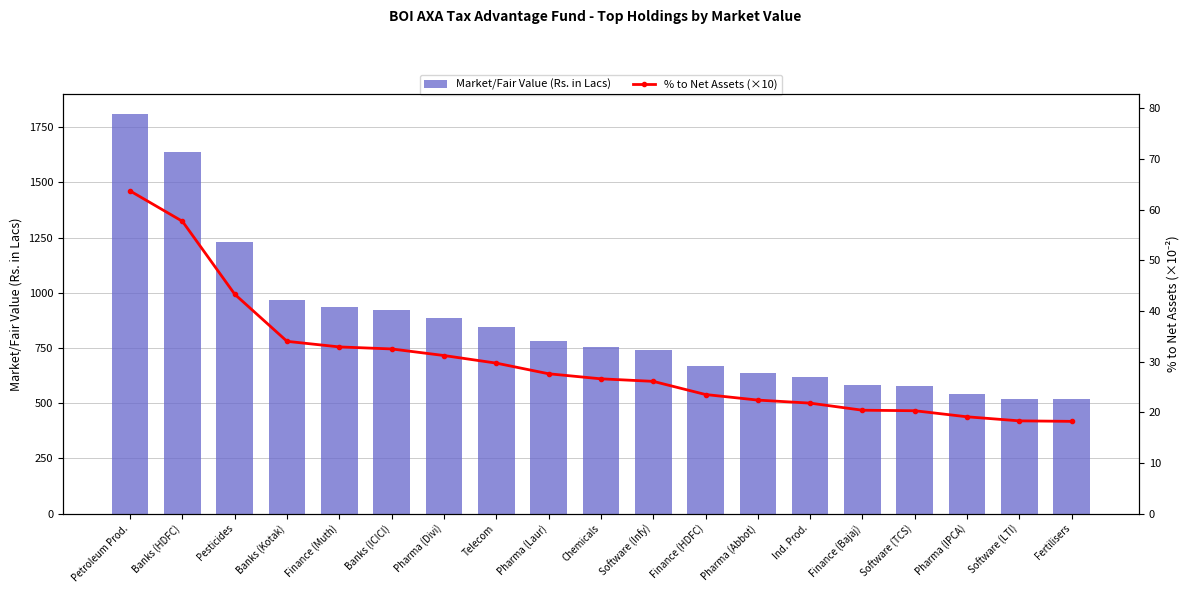

Rank the categories by % to Net Assets (×10) value from lowest to highest.

Fertilisers, Software (LTI), Pharma (IPCA), Software (TCS), Finance (Bajaj), Ind. Prod., Pharma (Abbot), Finance (HDFC), Software (Infy), Chemicals, Pharma (Laur), Telecom, Pharma (Divi), Banks (ICICI), Finance (Muth), Banks (Kotak), Pesticides, Banks (HDFC), Petroleum Prod.